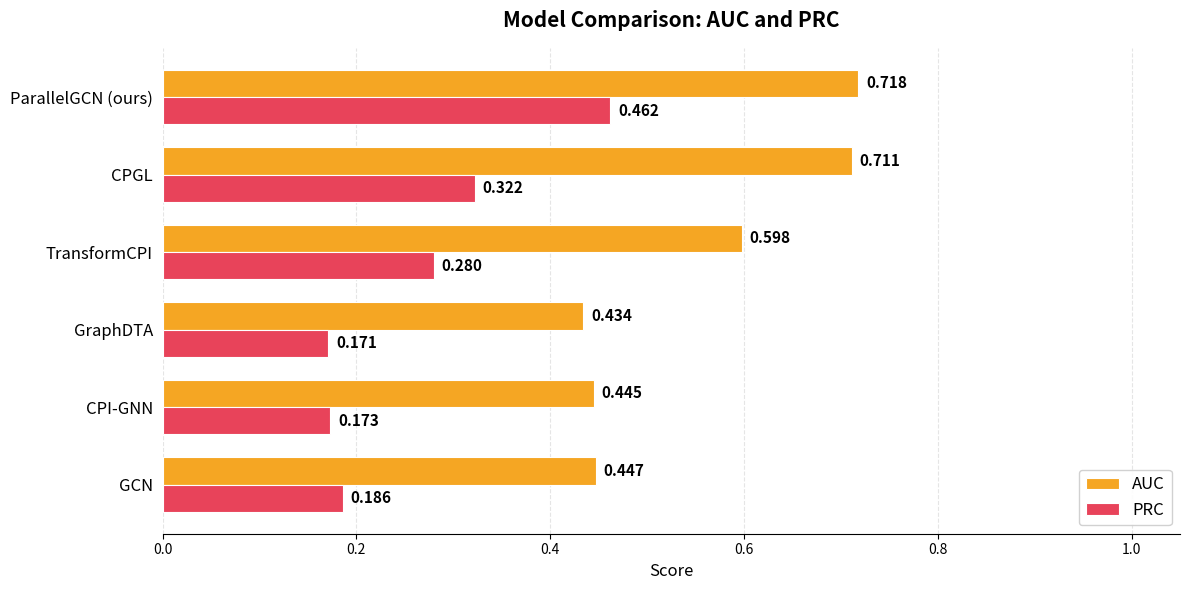

Where is AUC nearest to the value 0?

GraphDTA